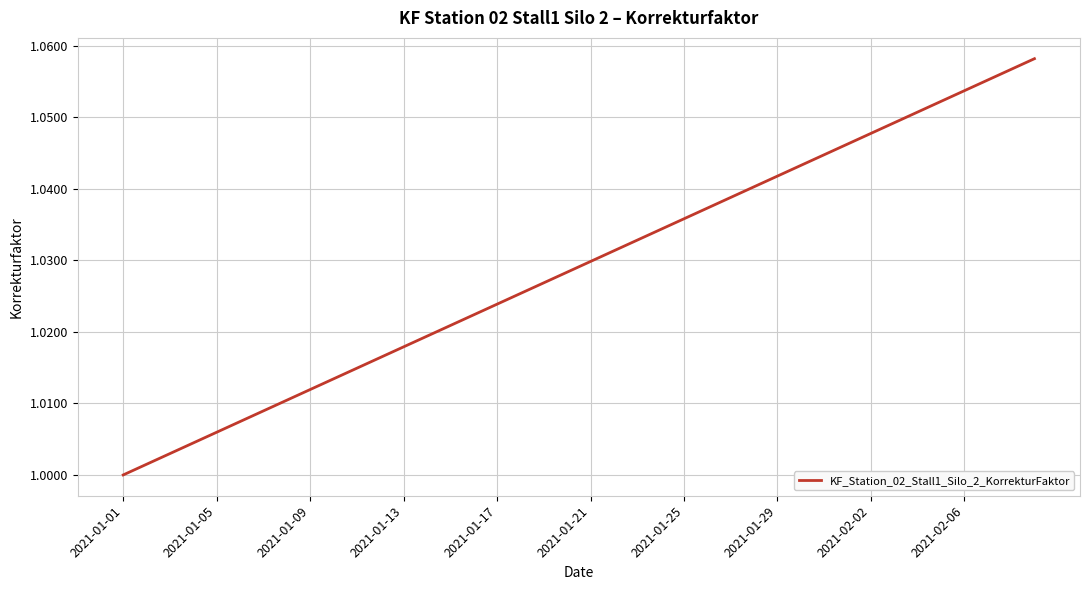

Which category has the lowest value across all series?

2021-01-01